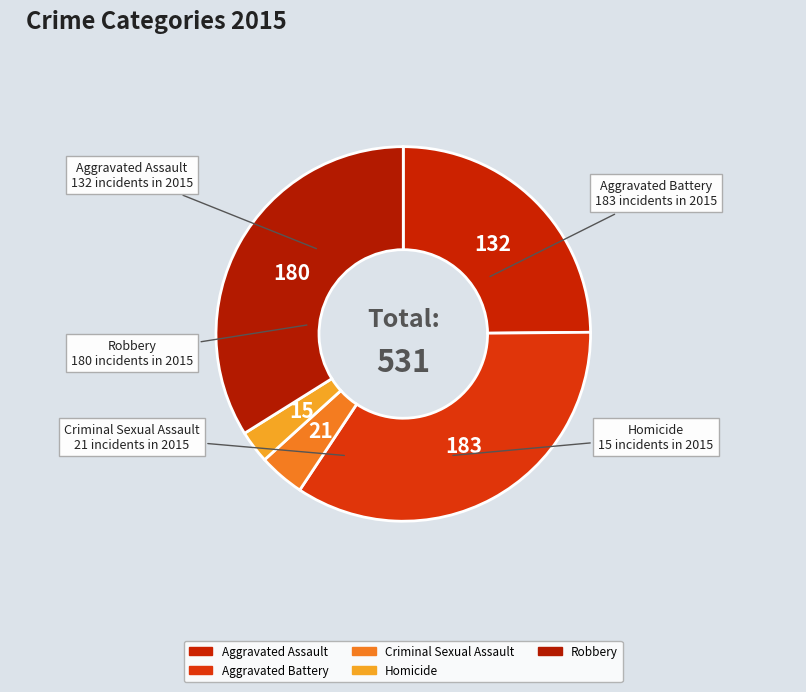

Is there any slice that represents more than half of the pie?

No